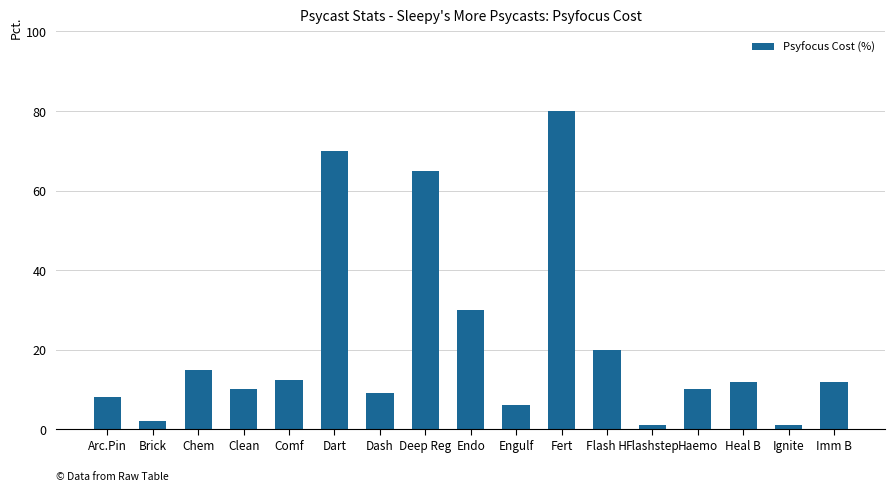

How many data points are less than 12?

8